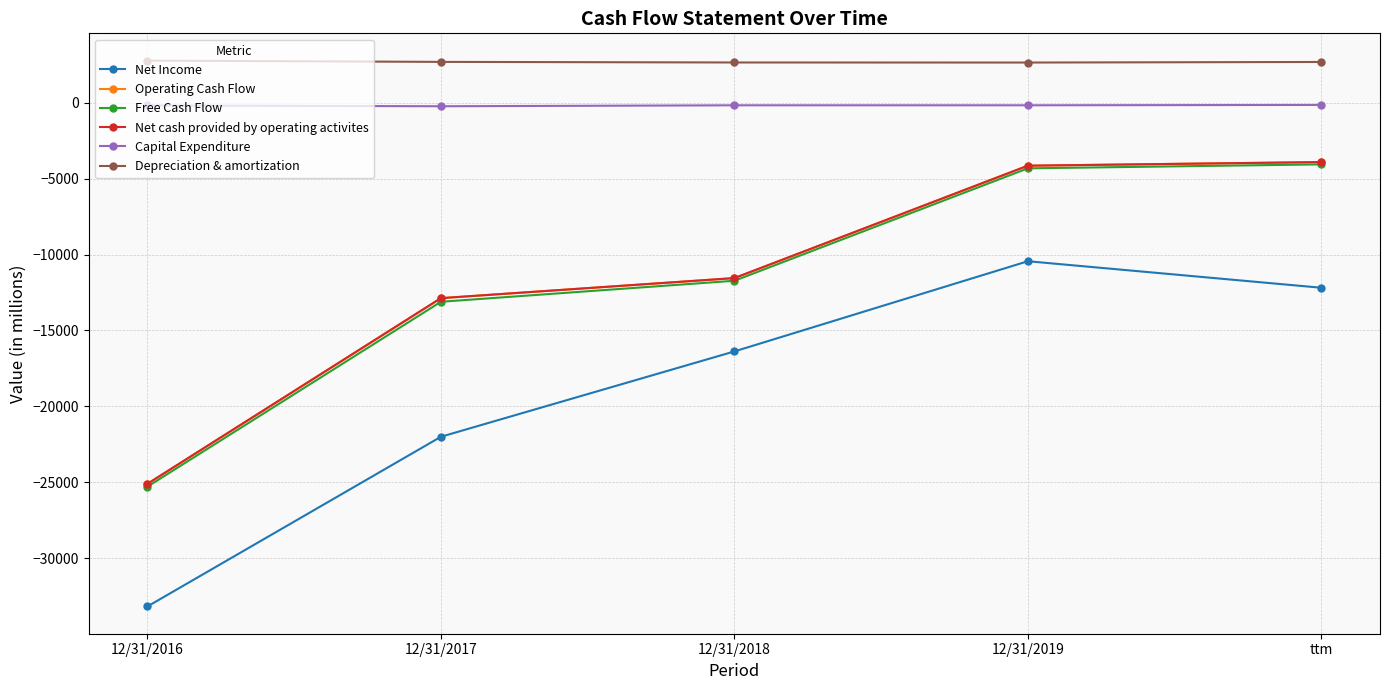

Reading left to right, extract all data points from this chart.

Net Income: 12/31/2016=-33174	12/31/2017=-22001	12/31/2018=-16382	12/31/2019=-10443	ttm=-12189
Operating Cash Flow: 12/31/2016=-25099	12/31/2017=-12874	12/31/2018=-11553	12/31/2019=-4152	ttm=-3914
Free Cash Flow: 12/31/2016=-25285	12/31/2017=-13112	12/31/2018=-11728	12/31/2019=-4326	ttm=-4065
Net cash provided by operating activites: 12/31/2016=-25099	12/31/2017=-12874	12/31/2018=-11553	12/31/2019=-4152	ttm=-3914
Capital Expenditure: 12/31/2016=-186	12/31/2017=-238	12/31/2018=-175	12/31/2019=-174	ttm=-151
Depreciation & amortization: 12/31/2016=2767	12/31/2017=2684	12/31/2018=2645	12/31/2019=2641	ttm=2678